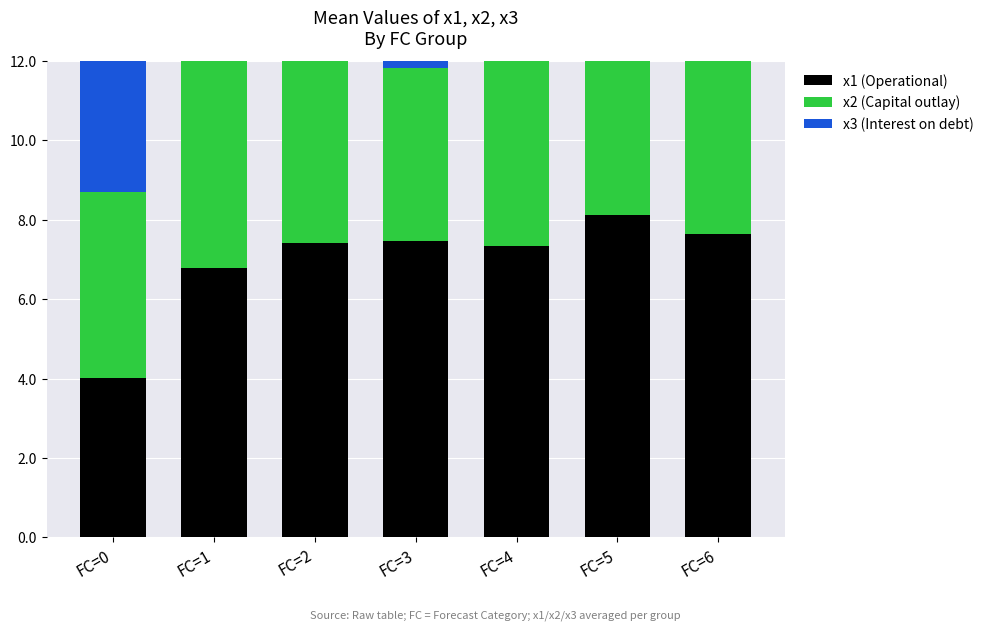

Which series changed the most between FC=2 and FC=4?

x3 (Interest on debt)